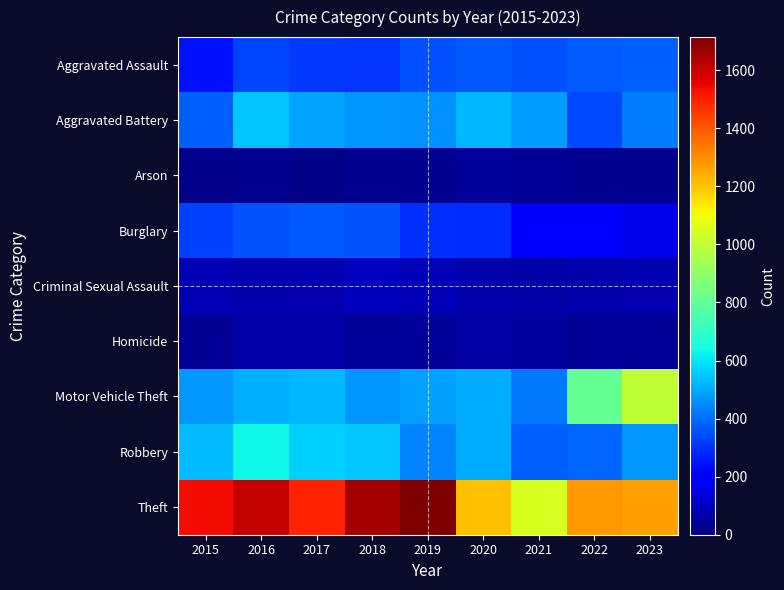

Between 2015 and 2020, which is larger?

2020